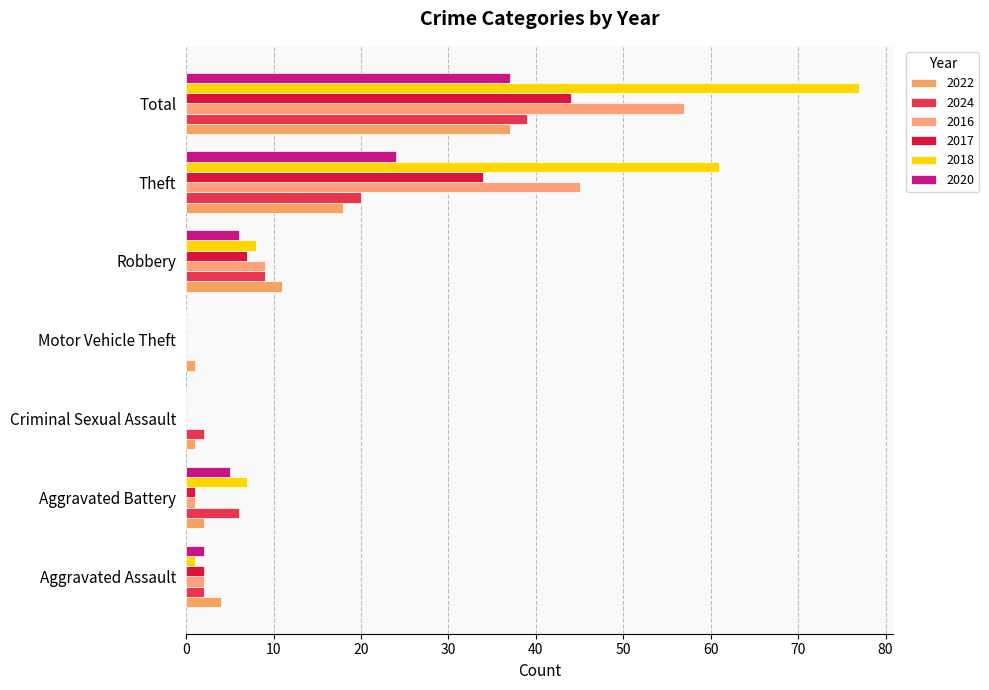

What is the label of the 7th bar from the left?

Total